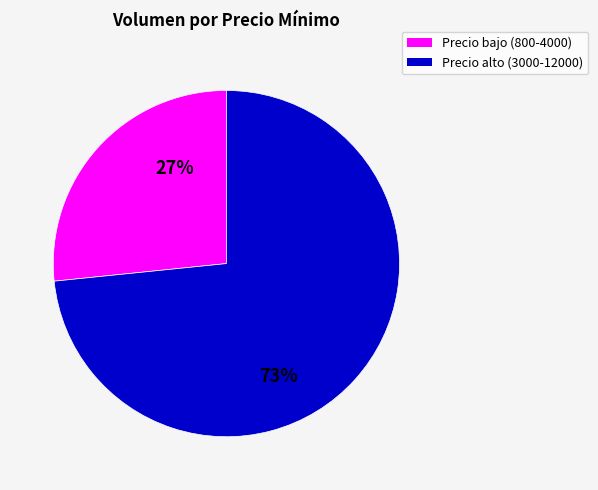

How many slices are in this pie chart?

2